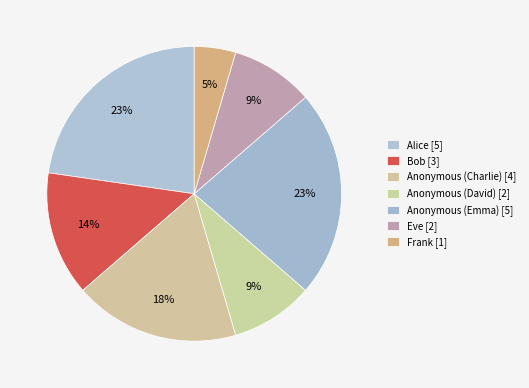

Count the number of slices in the pie.

7